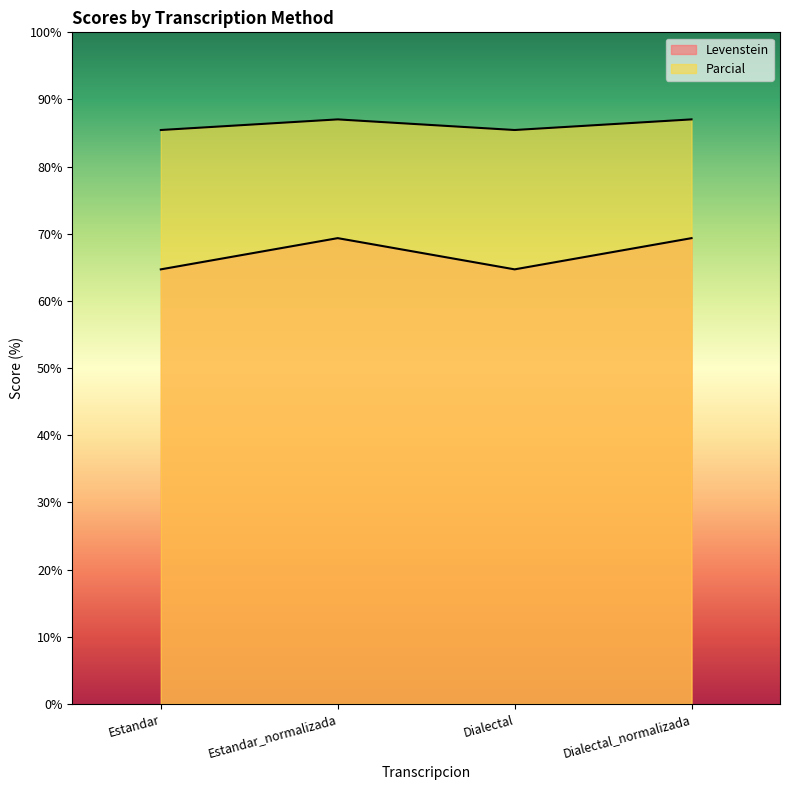

Reading right to left, what are all the values shown in this chart?

Levenstein: Dialectal_normalizada=87.0	Dialectal=85.5	Estandar_normalizada=87.0	Estandar=85.5
Parcial: Dialectal_normalizada=69.4	Dialectal=64.7	Estandar_normalizada=69.4	Estandar=64.7